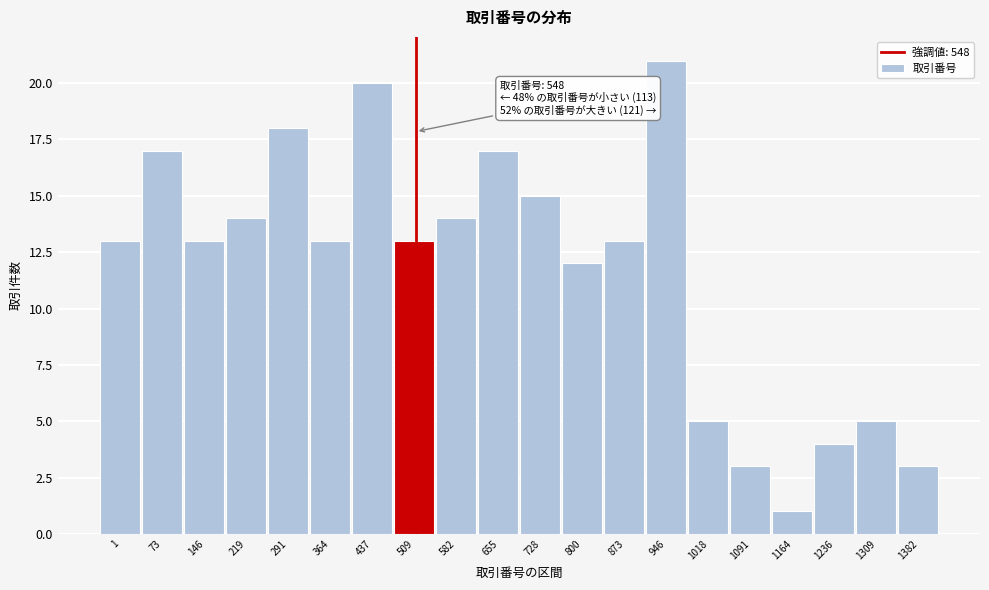

Reading right to left, extract all data points from this chart.

1382=3	1309=5	1236=4	1164=1	1091=3	1018=5	946=21	873=13	800=12	728=15	655=17	582=14	509=13	437=20	364=13	291=18	219=14	146=13	73=17	1=13